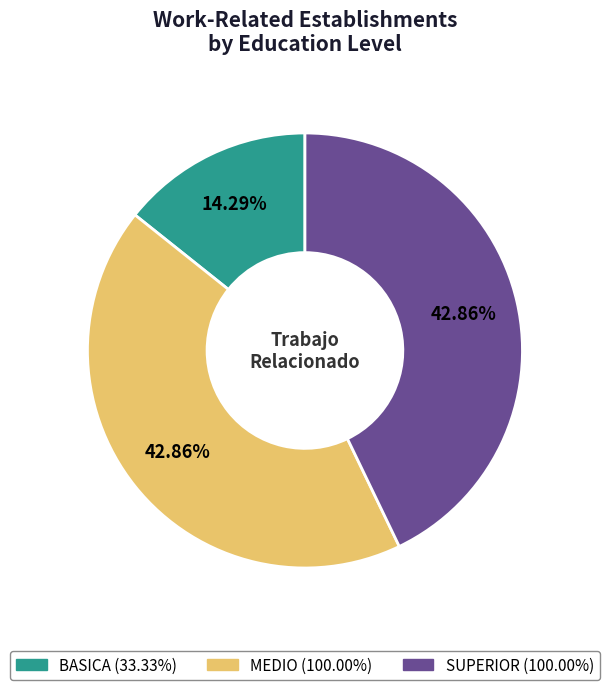

Does SUPERIOR represent more than half of the total?

No